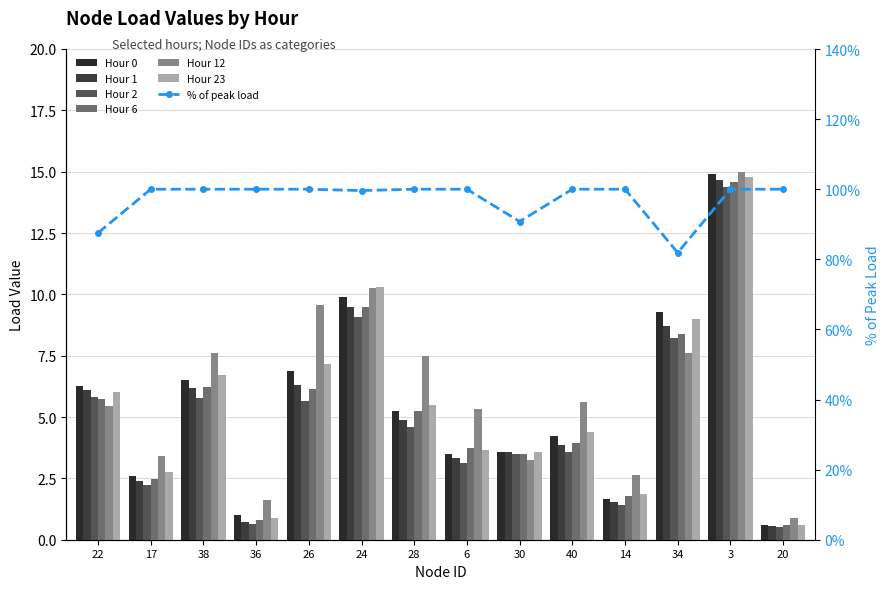

Reading left to right, what are all the values shown in this chart?

Hour 0: 22=6.2	17=2.6	38=6.5	36=1.0	26=6.9	24=9.9	28=5.2	6=3.5	30=3.6	40=4.2	14=1.6	34=9.3	3=14.9	20=0.6
Hour 1: 22=6.1	17=2.4	38=6.2	36=0.7	26=6.3	24=9.5	28=4.9	6=3.3	30=3.6	40=3.9	14=1.5	34=8.7	3=14.7	20=0.6
Hour 2: 22=5.8	17=2.2	38=5.8	36=0.7	26=5.7	24=9.1	28=4.6	6=3.1	30=3.5	40=3.6	14=1.4	34=8.2	3=14.4	20=0.5
Hour 6: 22=5.7	17=2.5	38=6.2	36=0.8	26=6.1	24=9.5	28=5.3	6=3.7	30=3.5	40=4.0	14=1.8	34=8.4	3=14.6	20=0.6
Hour 12: 22=5.5	17=3.4	38=7.6	36=1.6	26=9.6	24=10.3	28=7.5	6=5.3	30=3.2	40=5.6	14=2.6	34=7.6	3=15.0	20=0.9
Hour 23: 22=6.0	17=2.8	38=6.7	36=0.9	26=7.2	24=10.3	28=5.5	6=3.7	30=3.6	40=4.4	14=1.9	34=9.0	3=14.8	20=0.6